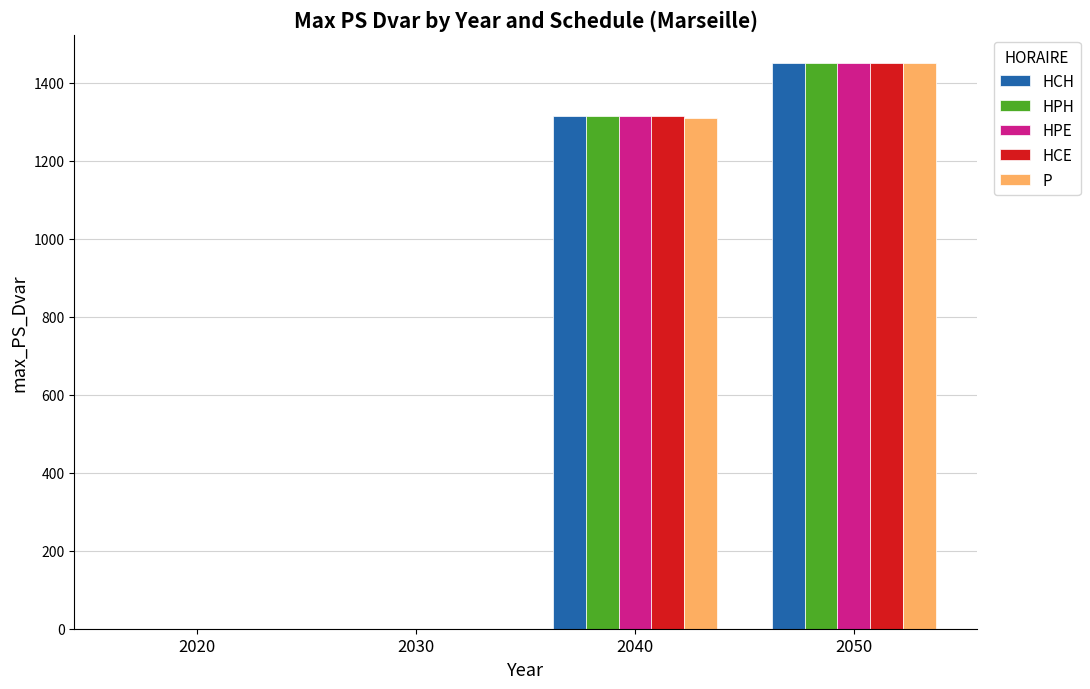

What is the total value across all series at 2050?

7252.5